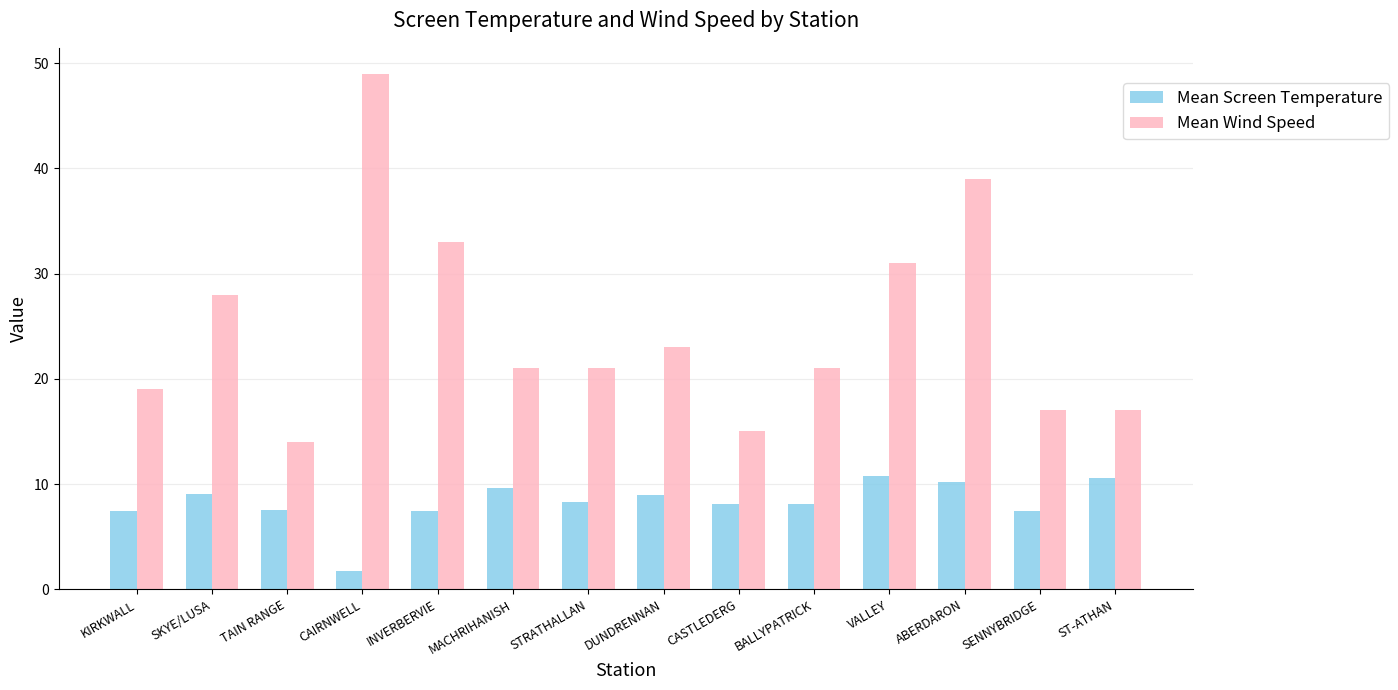

What is the value of the Mean Wind Speed bar at the 1st from the left?

19.0